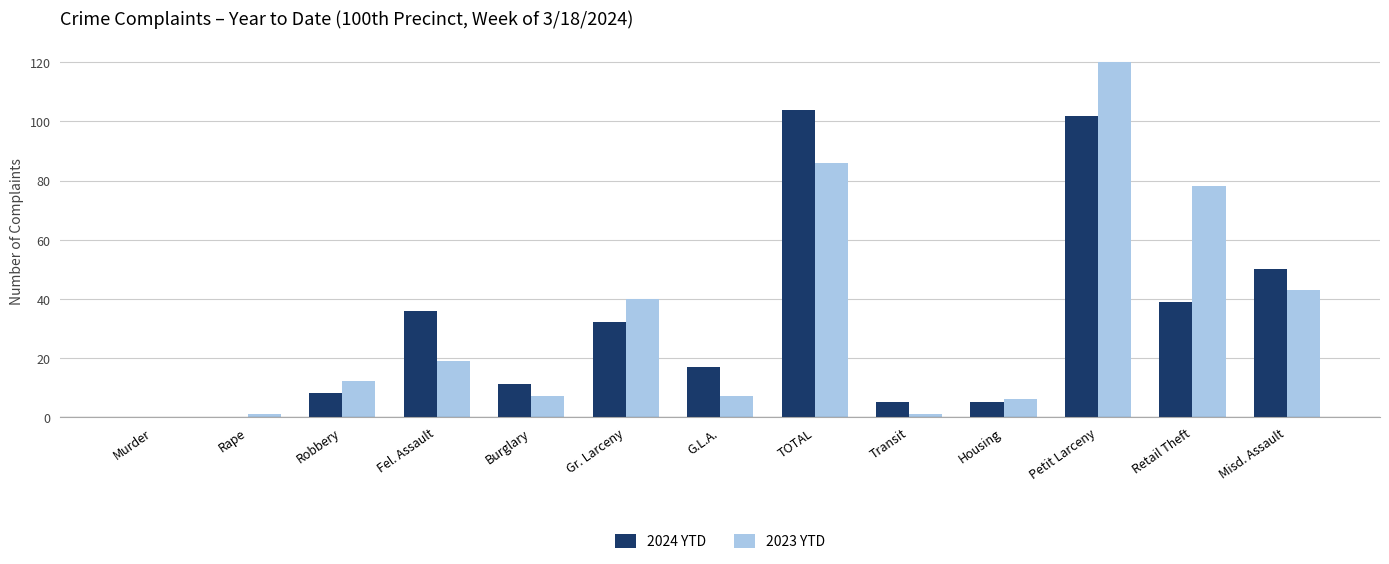

What is the total value across all series at Gr. Larceny?

72